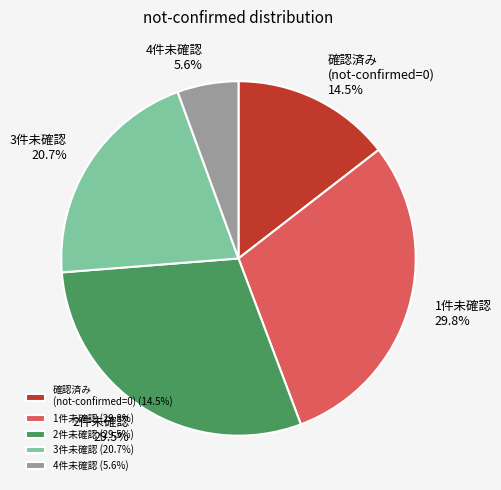

What percentage do 確認済み (not-confirmed=0) and 2件未確認 together represent?

44.0%